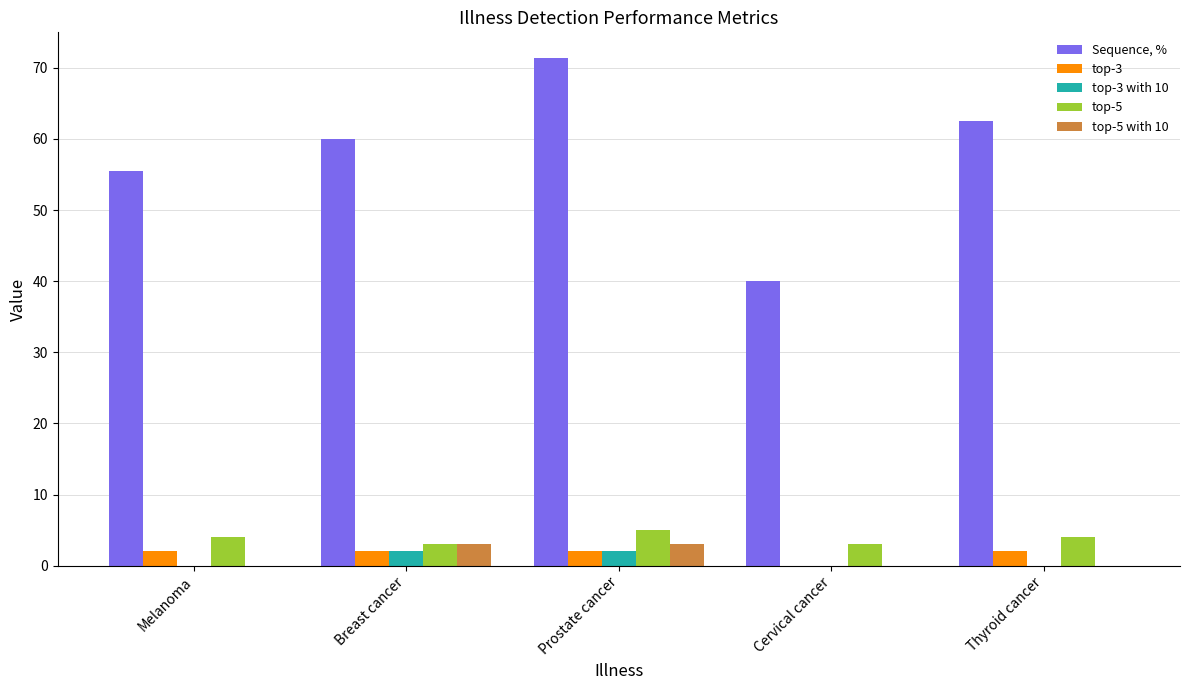

What are all the series names shown in the legend?

Sequence, %, top-3, top-3 with 10, top-5, top-5 with 10